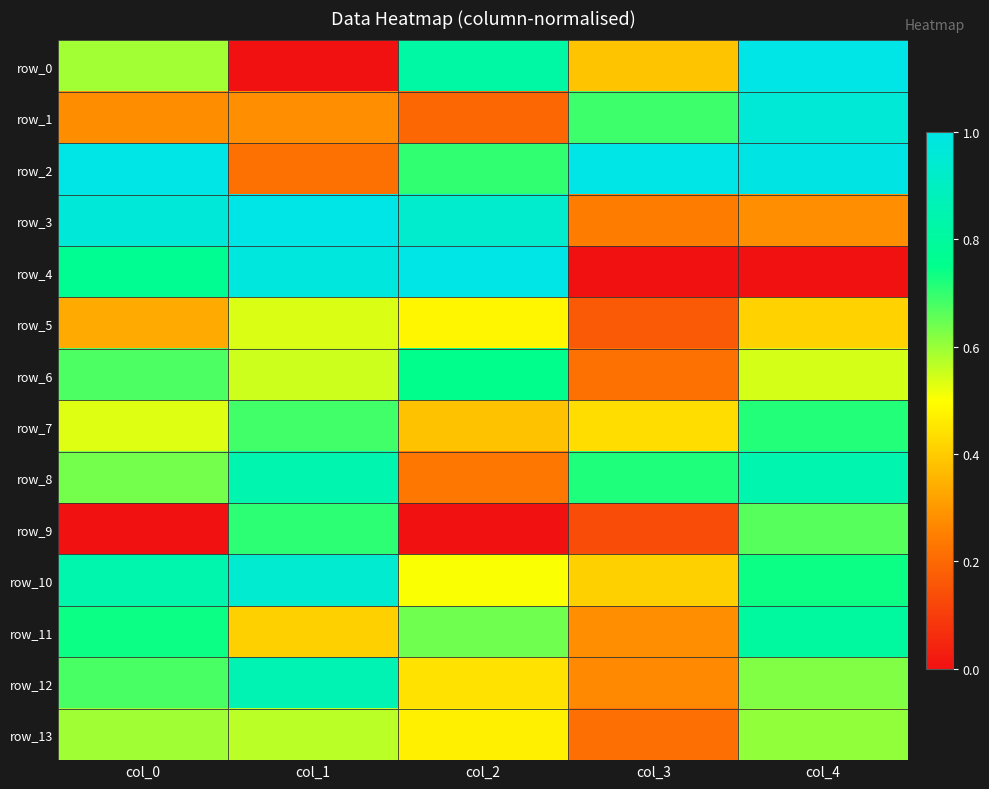

Which series has the largest total across all categories?

row_2